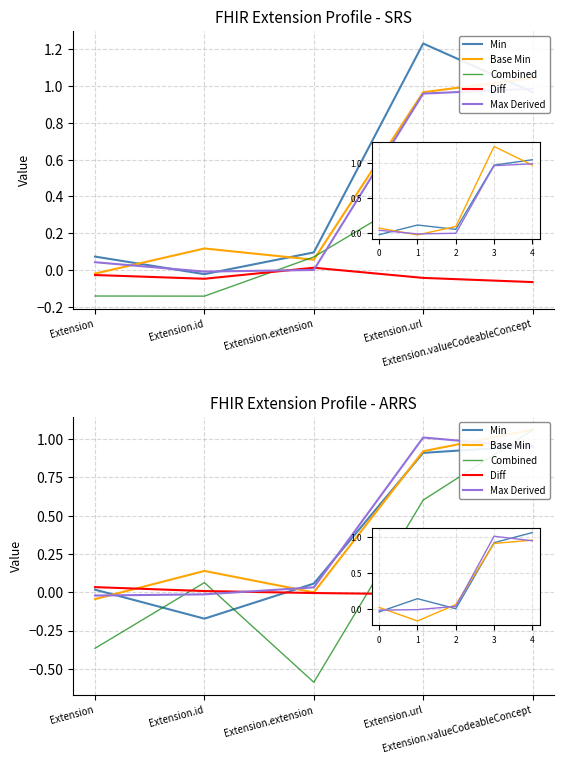

What is the sum of all Combined values?

0.8